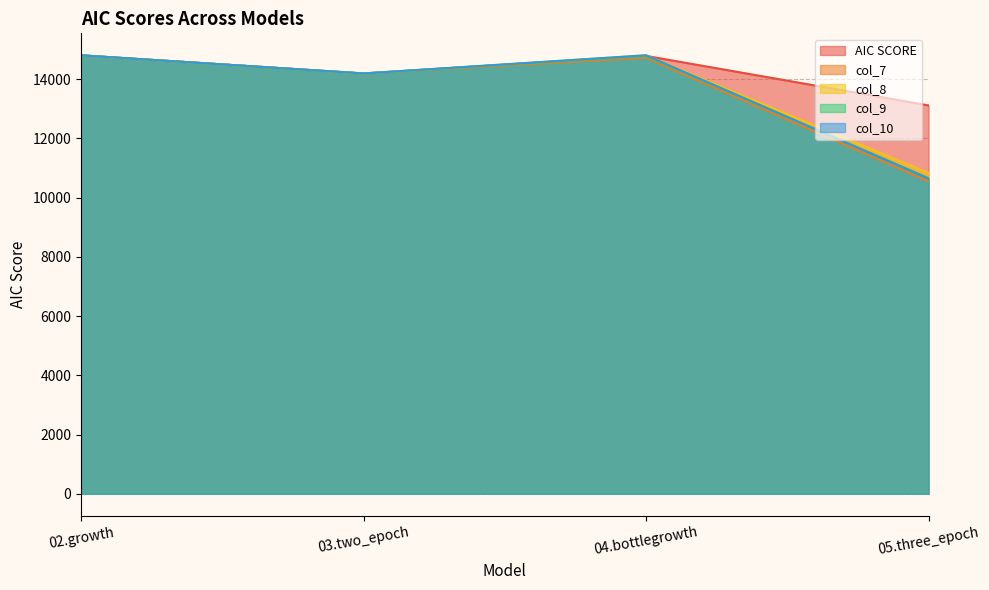

Reading right to left, extract all data points from this chart.

AIC SCORE: 05.three_epoch=13112.0	04.bottlegrowth=14783.8	03.two_epoch=14189.6	02.growth=14802.2
col_7: 05.three_epoch=10552.0	04.bottlegrowth=14722.9	03.two_epoch=14189.5	02.growth=14802.5
col_8: 05.three_epoch=10830.4	04.bottlegrowth=14804.2	03.two_epoch=14190.4	02.growth=14802.4
col_9: 05.three_epoch=10656.9	04.bottlegrowth=14782.2	03.two_epoch=14189.9	02.growth=14802.2
col_10: 05.three_epoch=10641.2	04.bottlegrowth=14804.8	03.two_epoch=14189.8	02.growth=14802.3